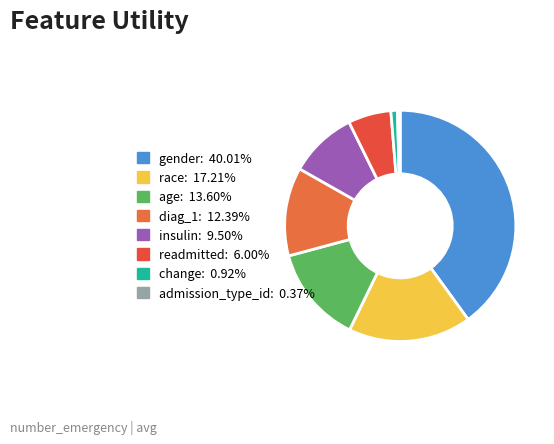

Rank the categories by value from highest to lowest.

gender, race, age, diag_1, insulin, readmitted, change, admission_type_id